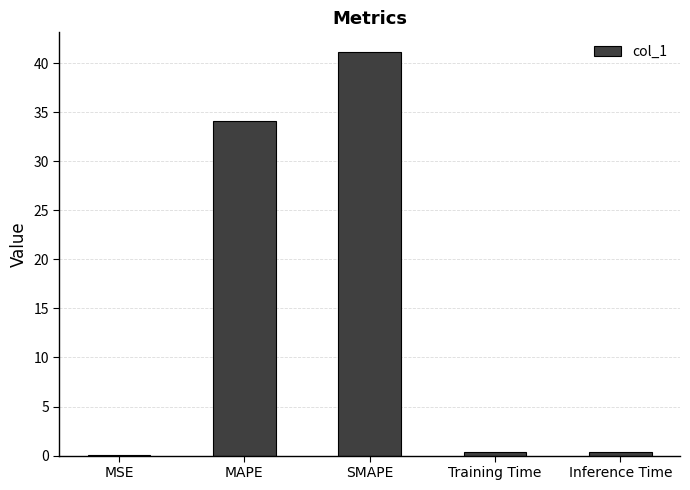

The chart shows a value of 34.1 at MAPE. True or false?

True